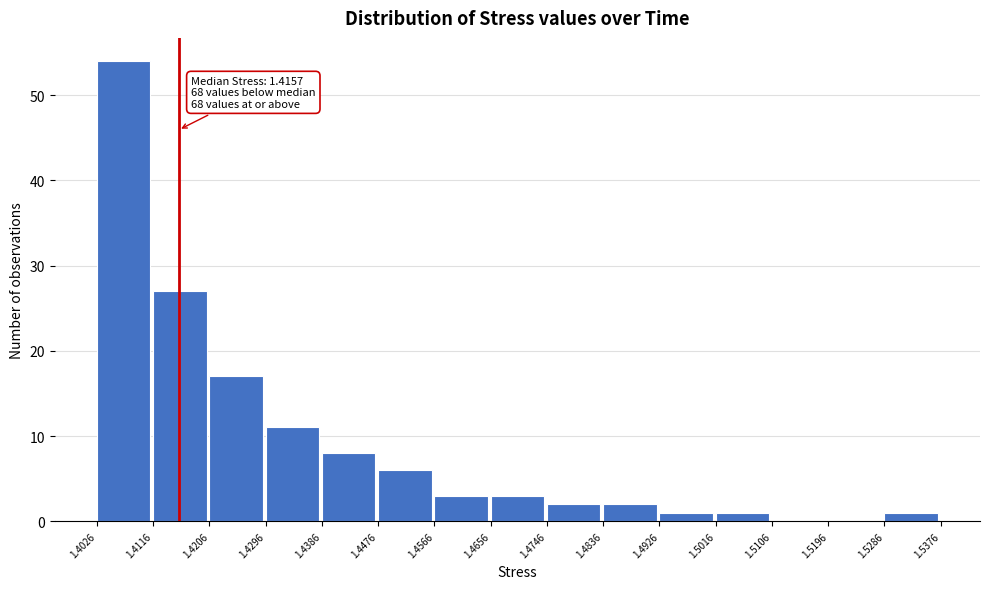

Over which range of the x-axis is the bar tallest?

1.4026 to 1.4116